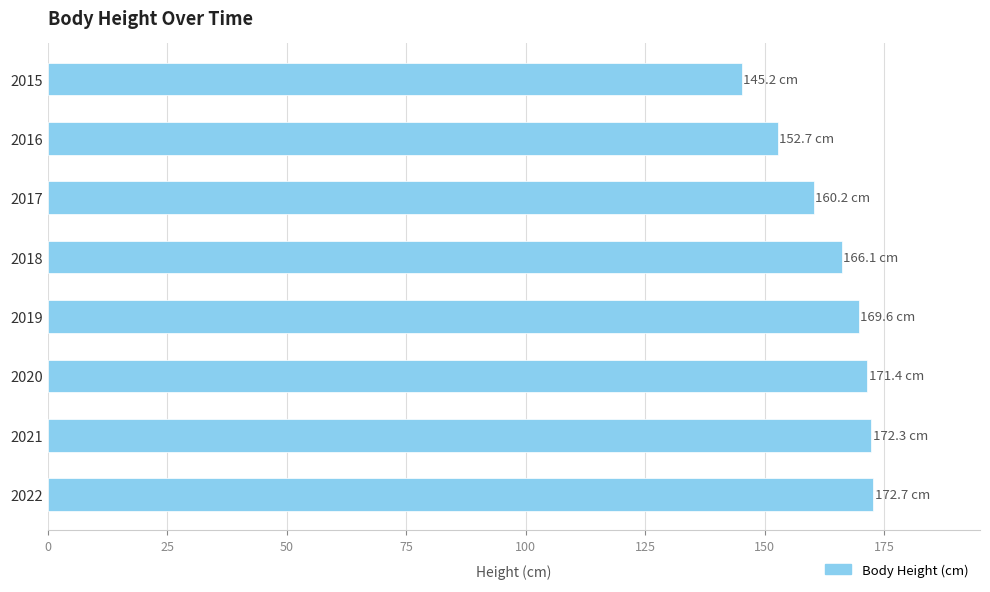

What is the average value?

163.8